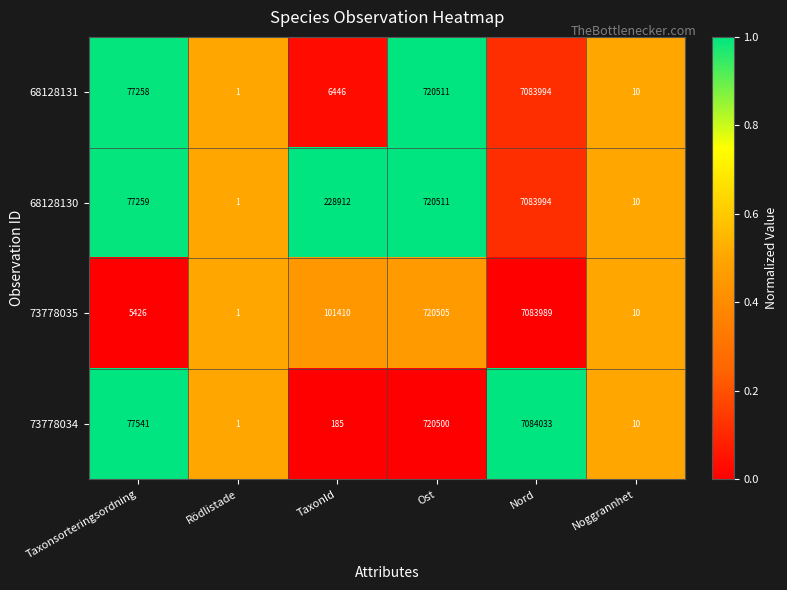

Rank the categories by 68128130 value from lowest to highest.

Rödlistade, Noggrannhet, Taxonsorteringsordning, TaxonId, Ost, Nord